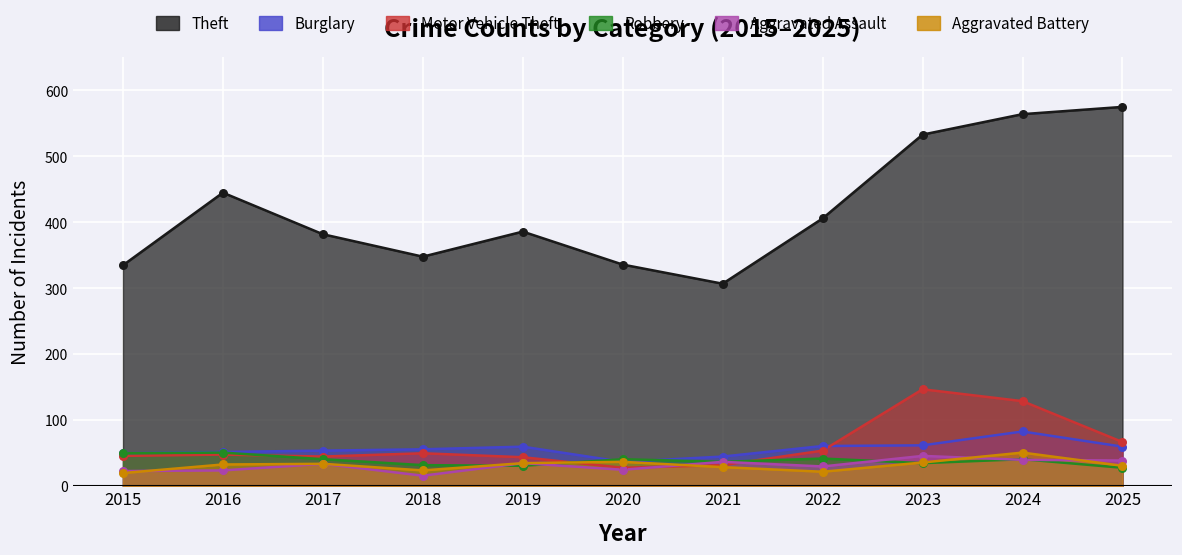

Which series has the largest Y range (max minus min)?

Theft